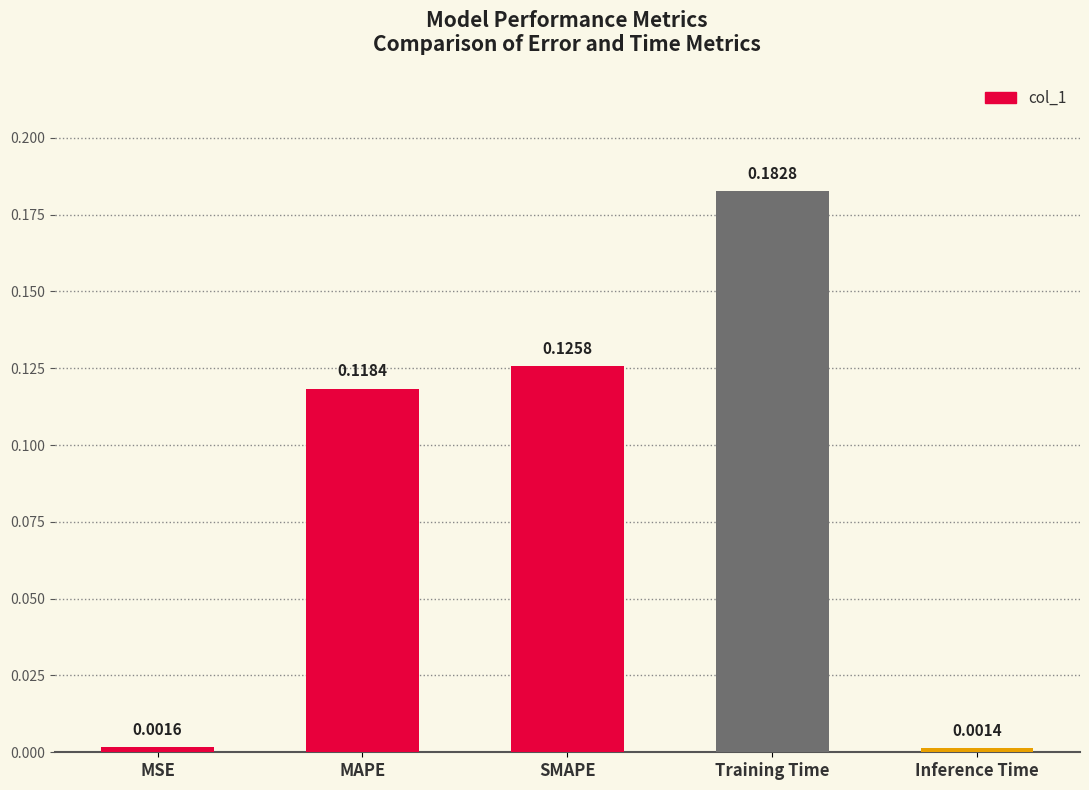

Which category has the highest value across all series?

Training Time